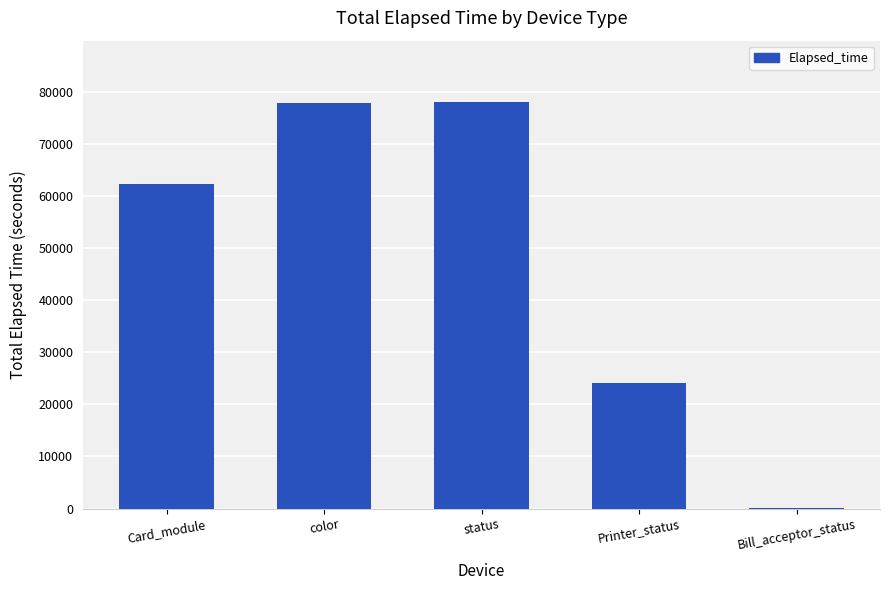

Between Printer_status and status, which is larger?

status